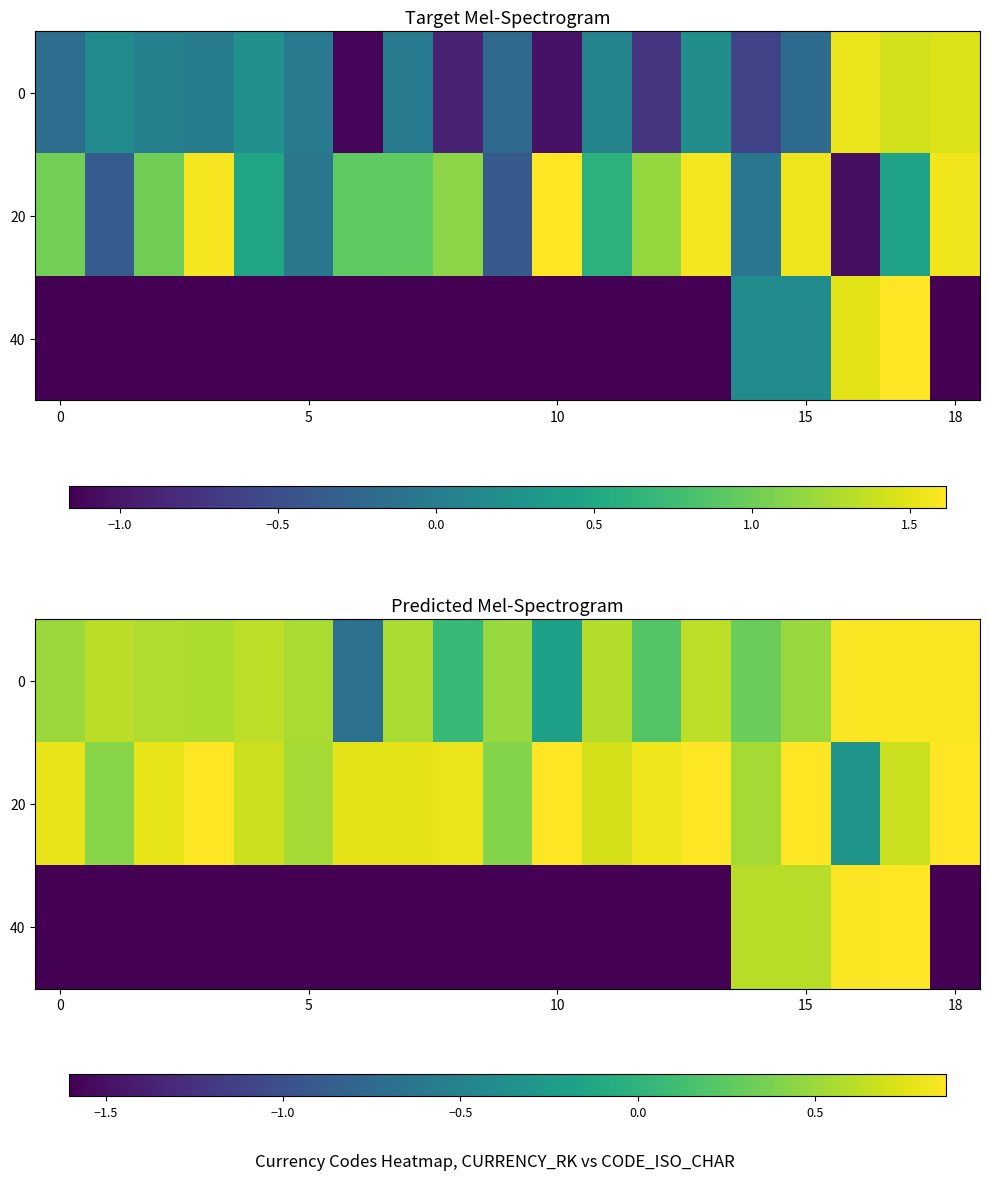

What is the difference between the maximum and second lowest values in the row_1 series?

0.5